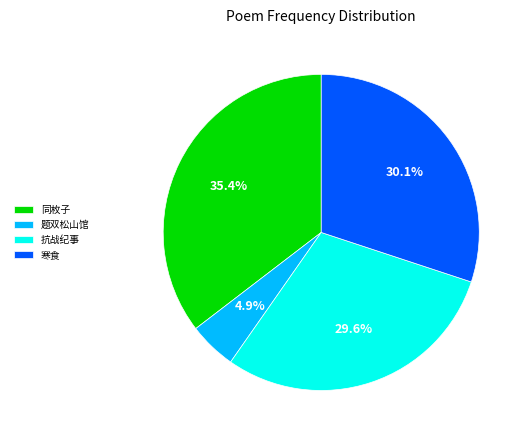

What is the total percentage of 抗战纪事 and 同枚子?

65.0%